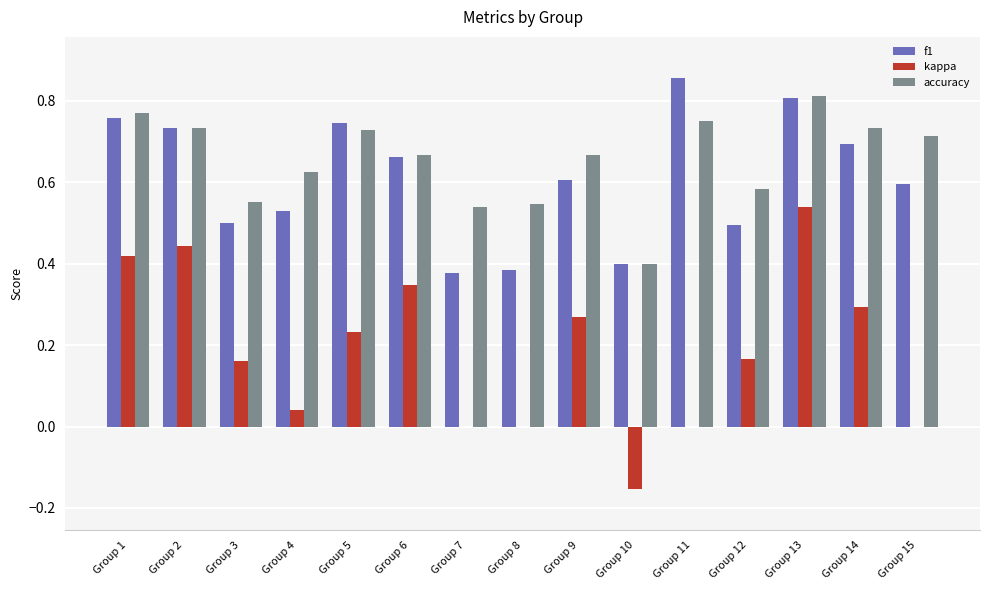

Which series has the largest total across all categories?

accuracy